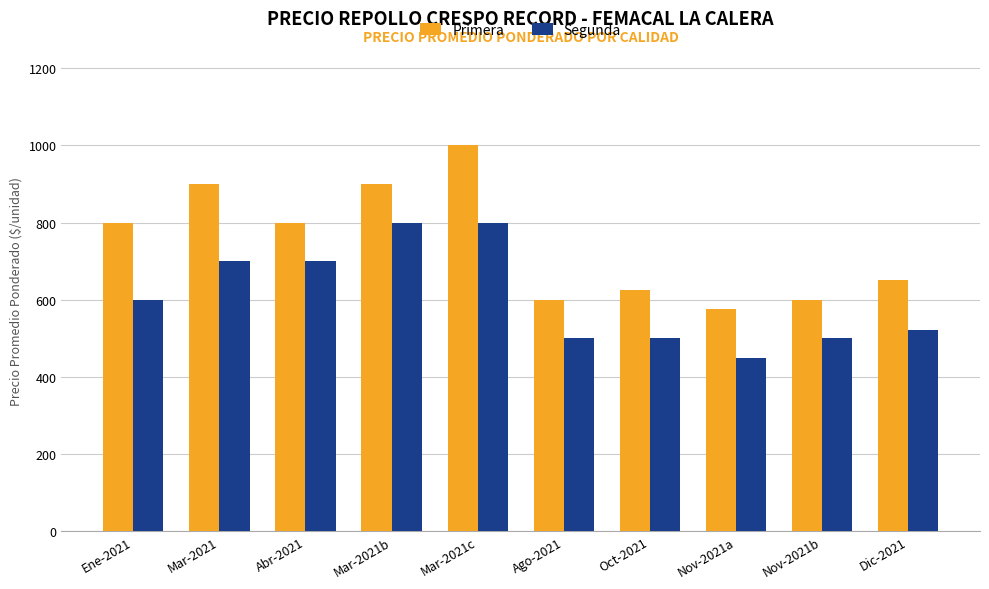

What is the approximate value of Segunda at Mar-2021b?

800